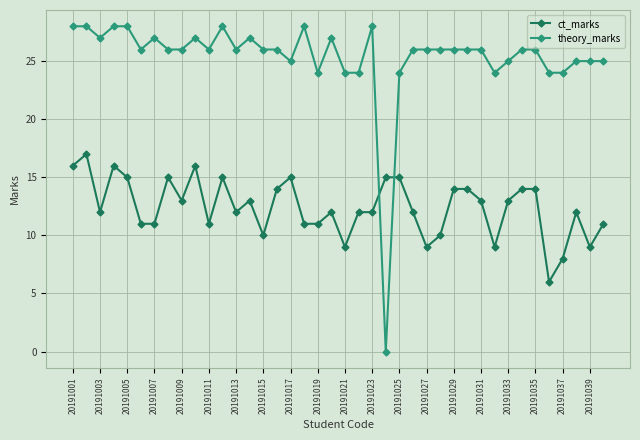

At how many categories does at least one series exceed 2?

40